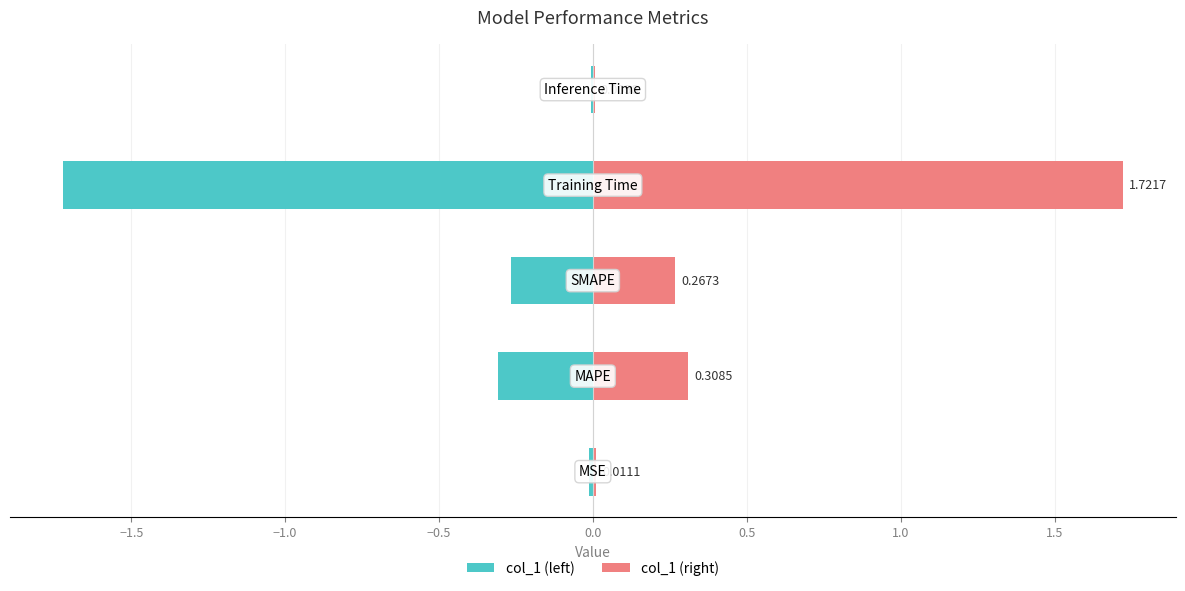

What is the average value of the col_1 (right) series?

0.5